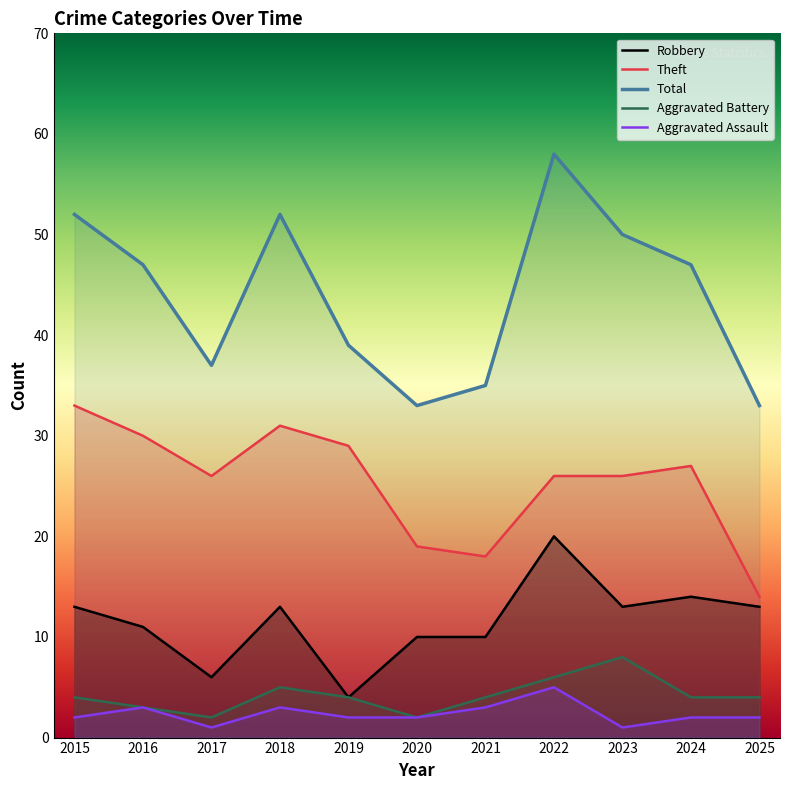

What is the difference between the second highest and minimum values in the Theft series?

17